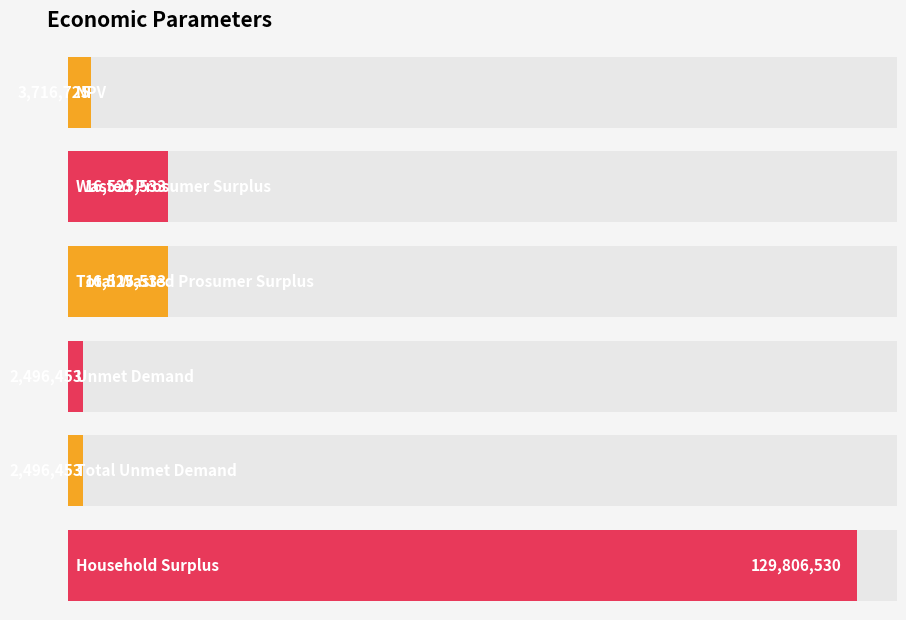

What is the value of the 5th bar from the left?

2496453.4